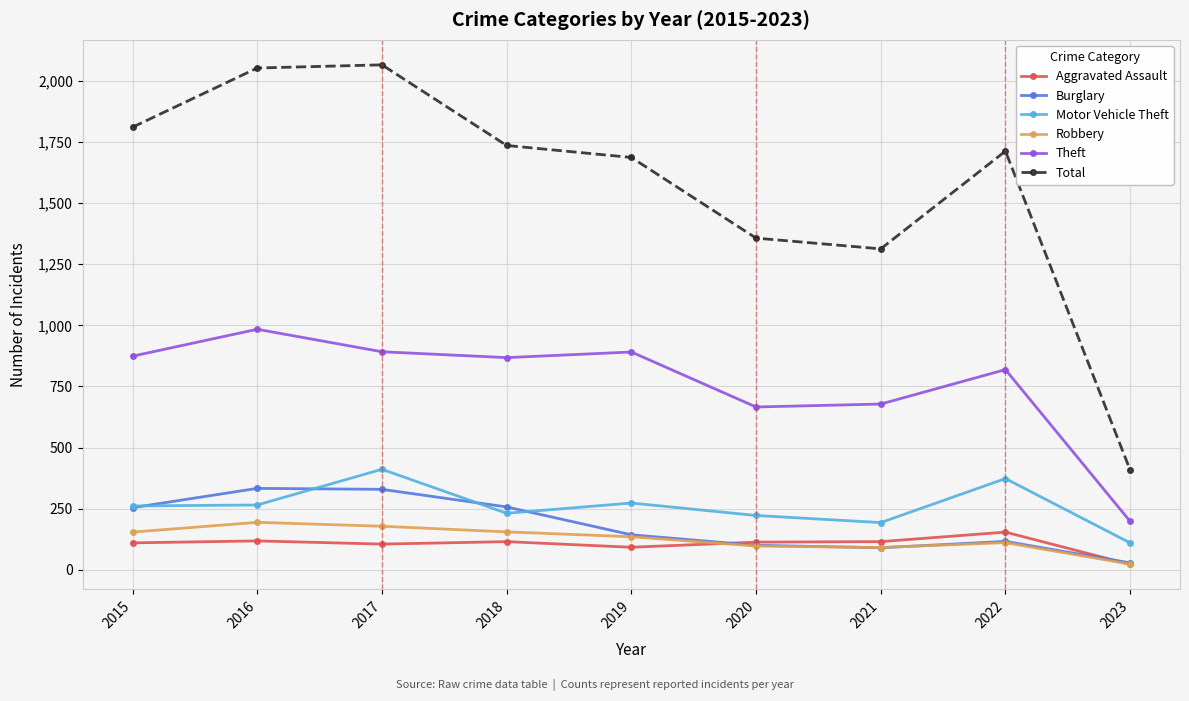

How many interior local valleys does the Robbery series have?

1